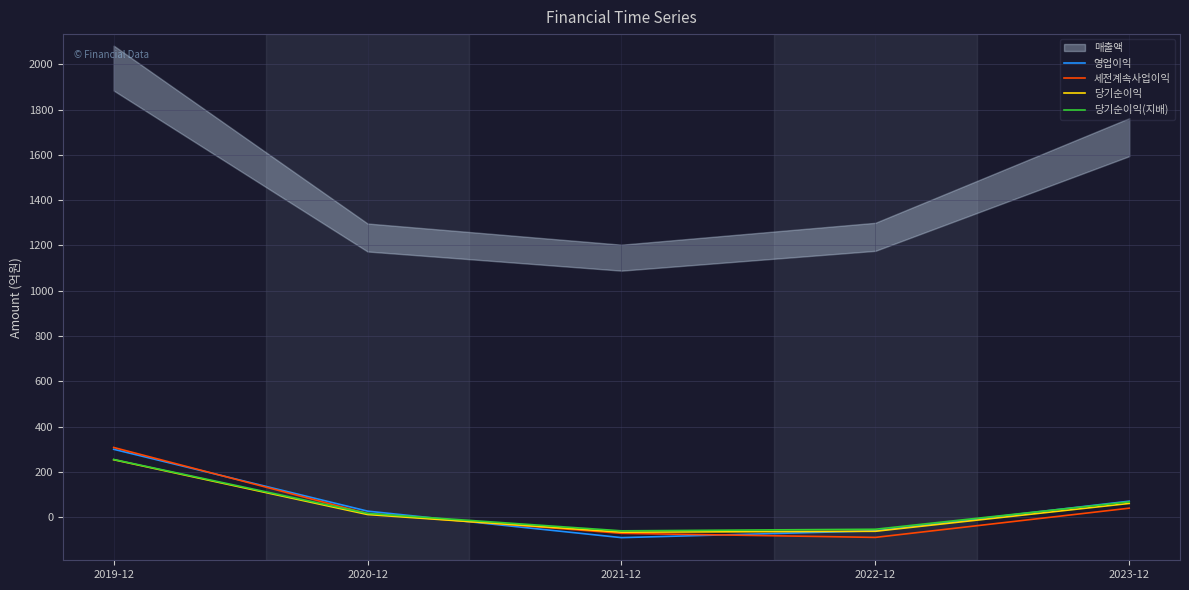

How many categories are shown in the chart?

5